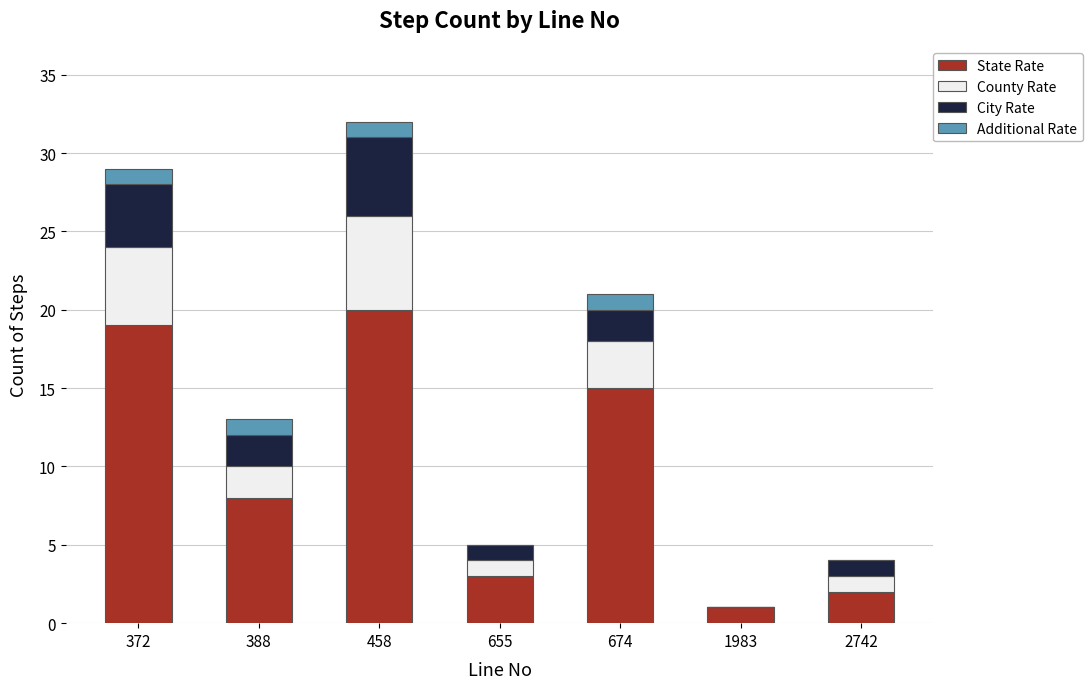

Read the State Rate value at 372.

19